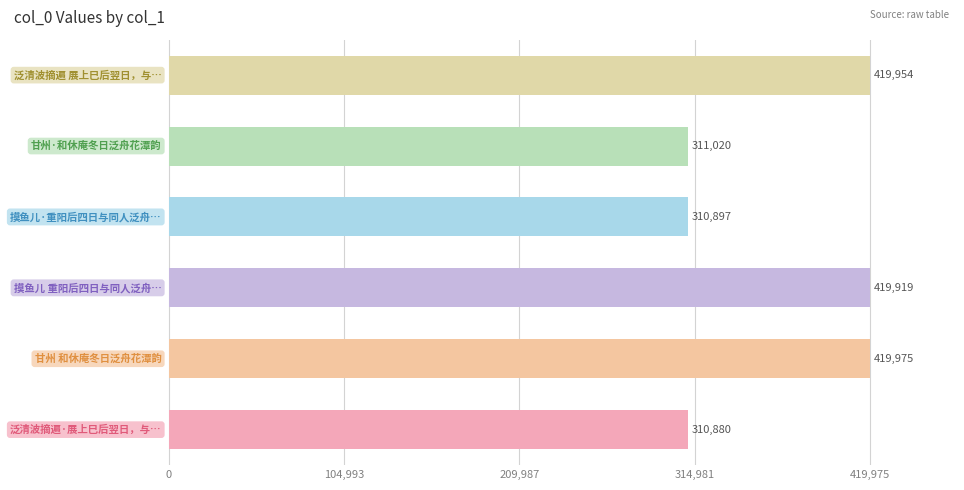

The value at 2 is 419919. True or false?

True